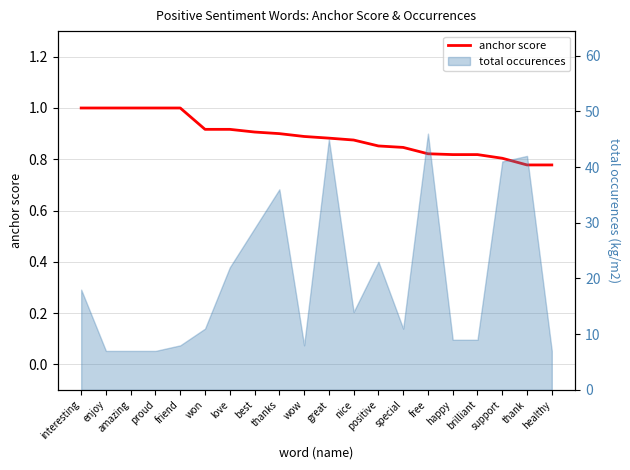

How many lines are shown in the chart?

1